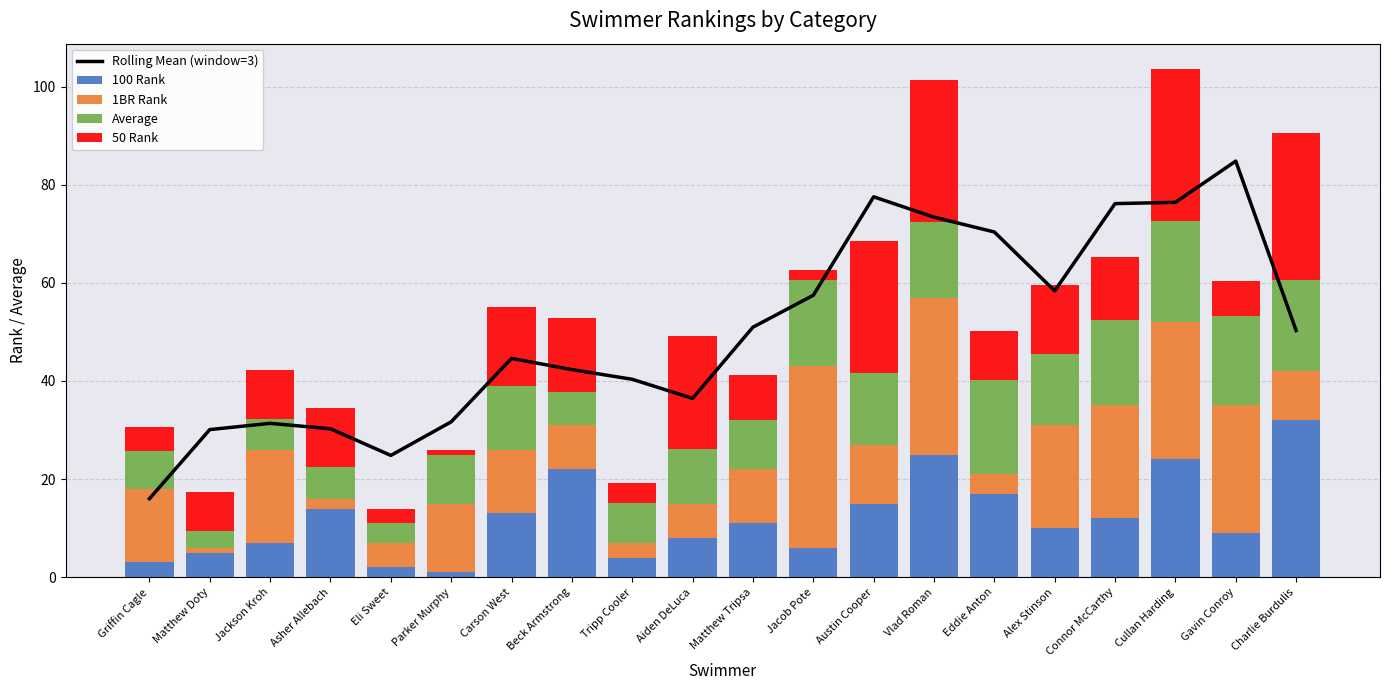

What is the sum of the Average values at Austin Cooper and Gavin Conroy?

32.9